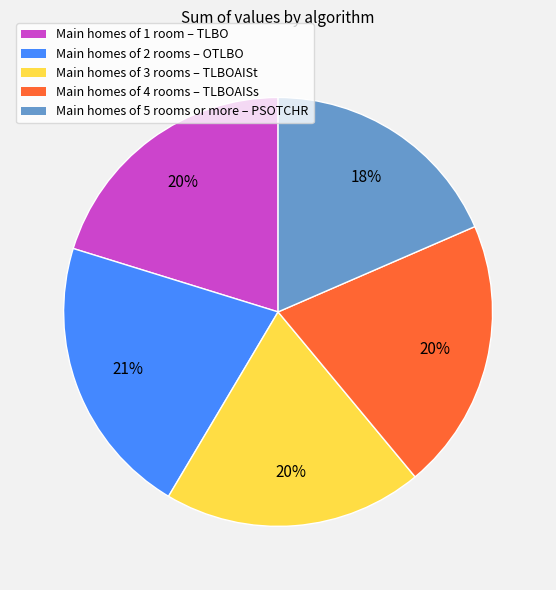

What is the smallest slice in the pie chart?

Main homes of 5 rooms or more – PSOTCHR